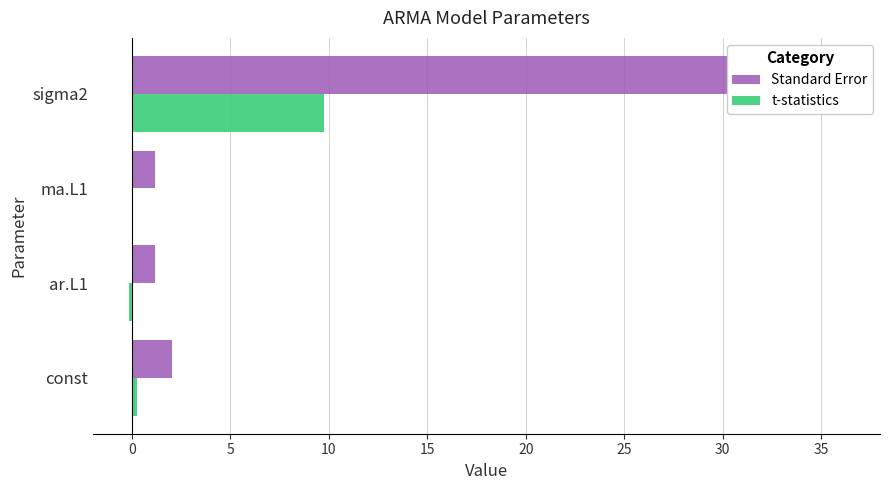

At how many categories does at least one series exceed 26?

1